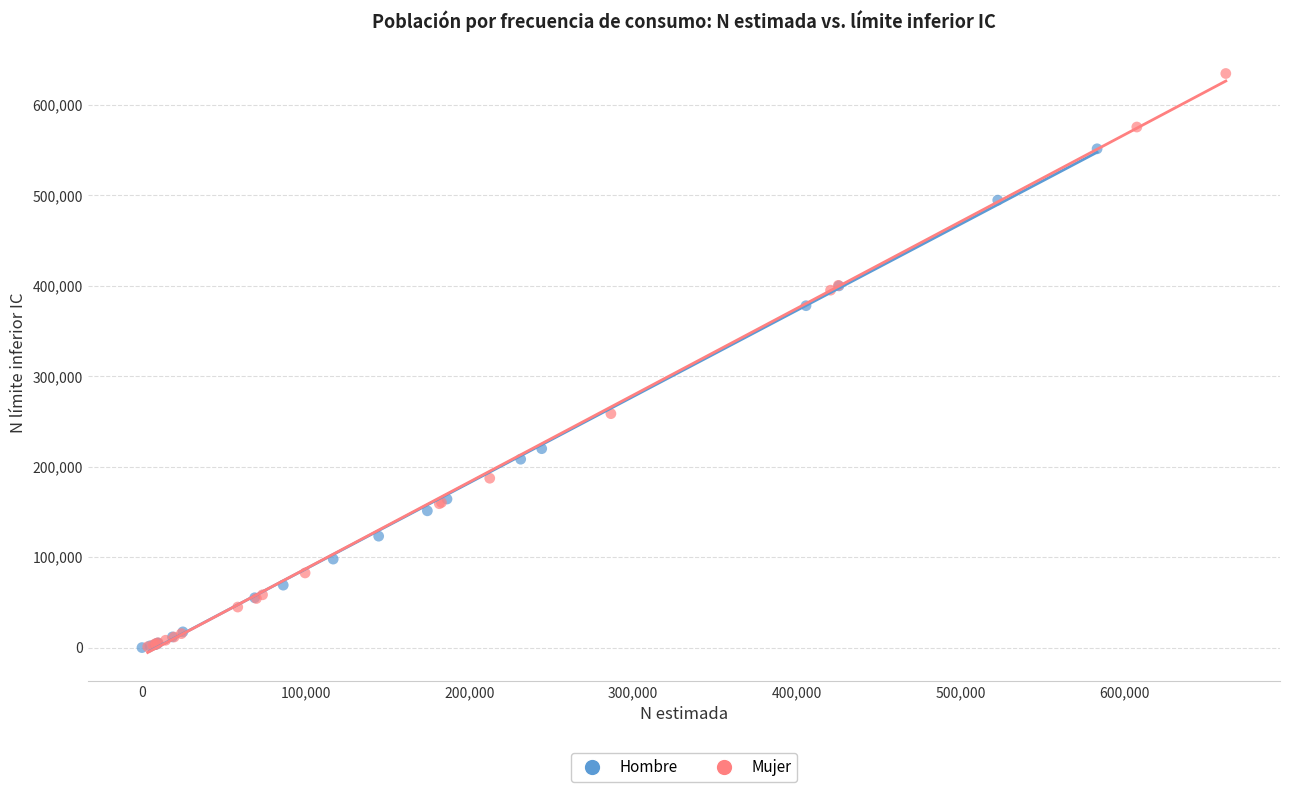

Which series contains the highest Y value?

Mujer